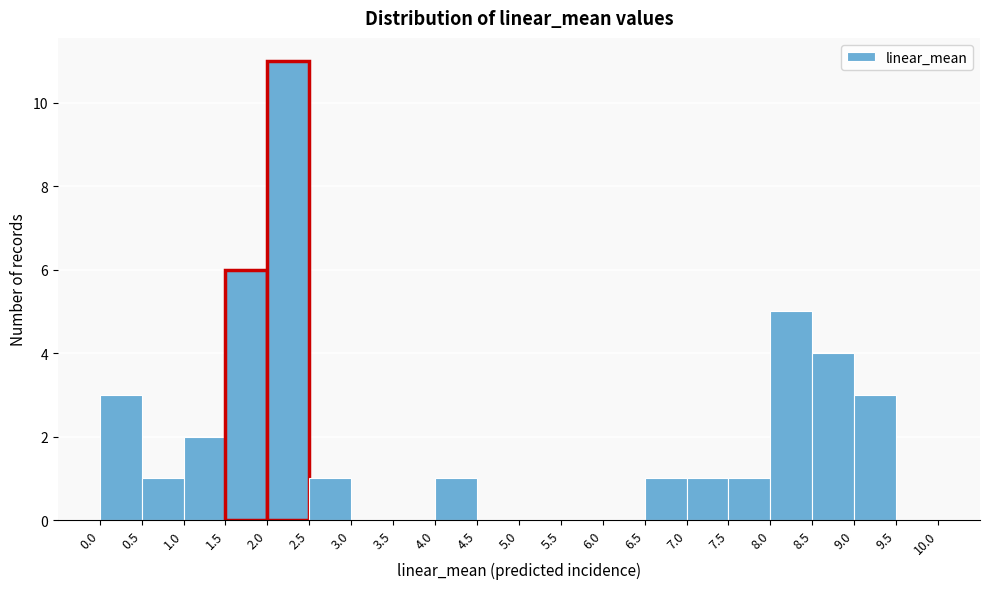

Reading left to right, transcribe this chart: for each bar, give the range it covers on the x-axis and its height. The values are not printed on the chart, so give them approximately, as read against the axis.

0.0 to 0.5: 3
0.5 to 1.0: 1
1.0 to 1.5: 2
1.5 to 2.0: 6
2.0 to 2.5: 11
2.5 to 3.0: 1
3.0 to 3.5: 0
3.5 to 4.0: 0
4.0 to 4.5: 1
4.5 to 5.0: 0
5.0 to 5.5: 0
5.5 to 6.0: 0
6.0 to 6.5: 0
6.5 to 7.0: 1
7.0 to 7.5: 1
7.5 to 8.0: 1
8.0 to 8.5: 5
8.5 to 9.0: 4
9.0 to 9.5: 3
9.5 to 10.0: 0